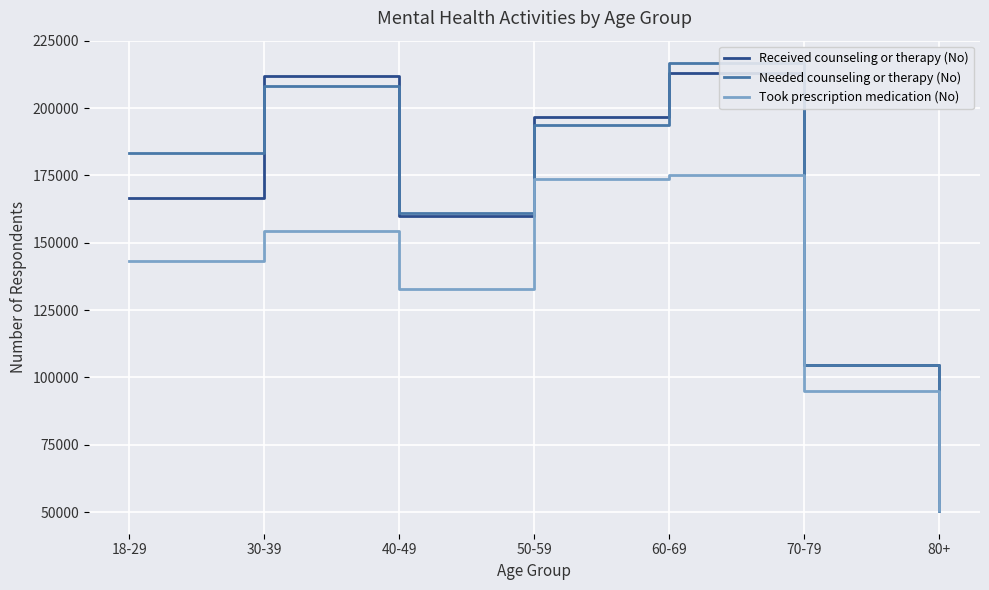

What is the average value of the Took prescription medication (No) series?

132193